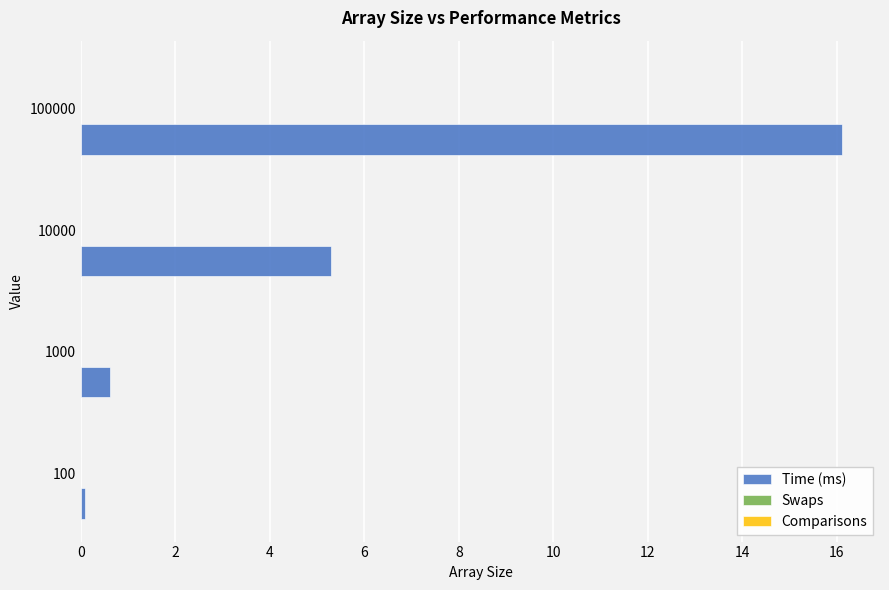

What is the sum of all values?

22.1